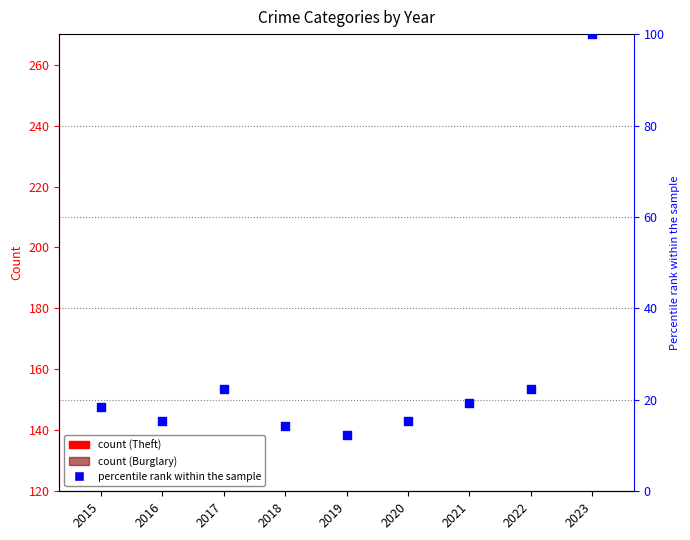

Is the value of Burglary at 2023 greater than the value of Theft at 2022?

No